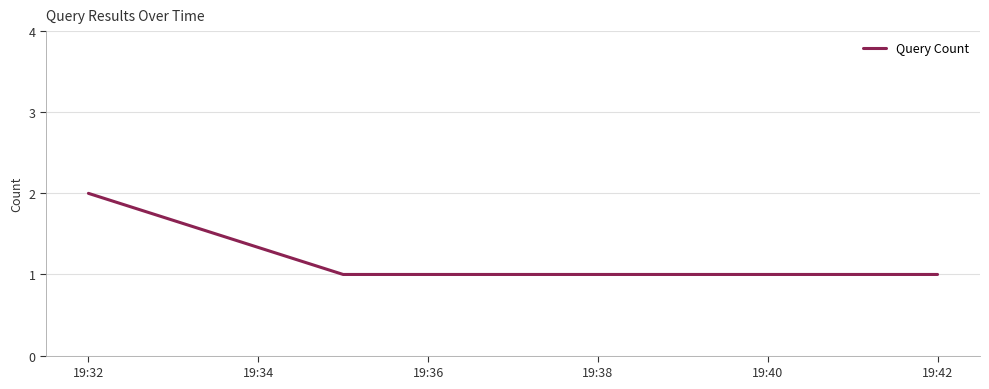

What is the sum of all values?

5